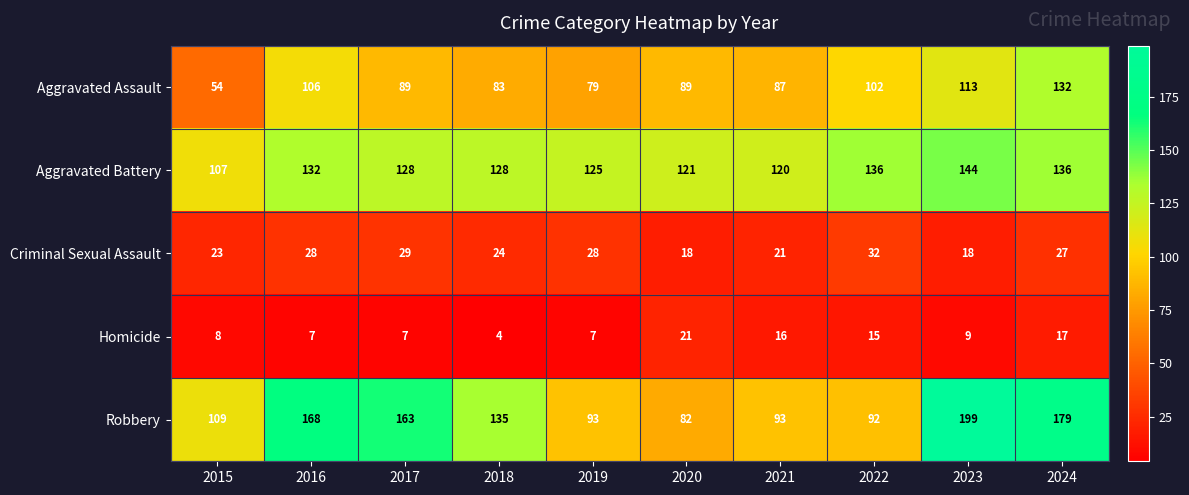

What is the difference between the highest and lowest values at 2022?

121